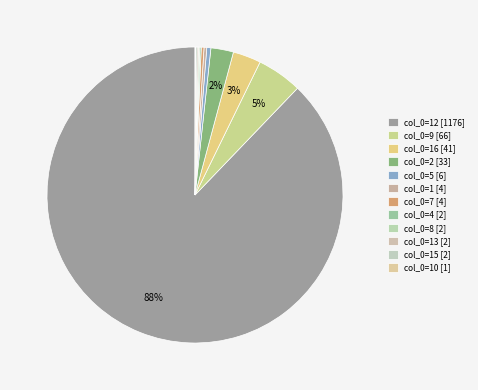

Is there a majority slice in this chart?

Yes